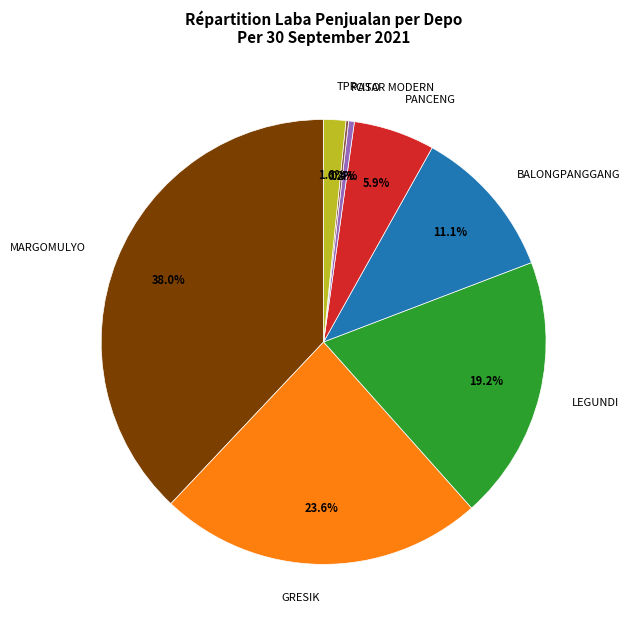

Is there a majority slice in this chart?

No